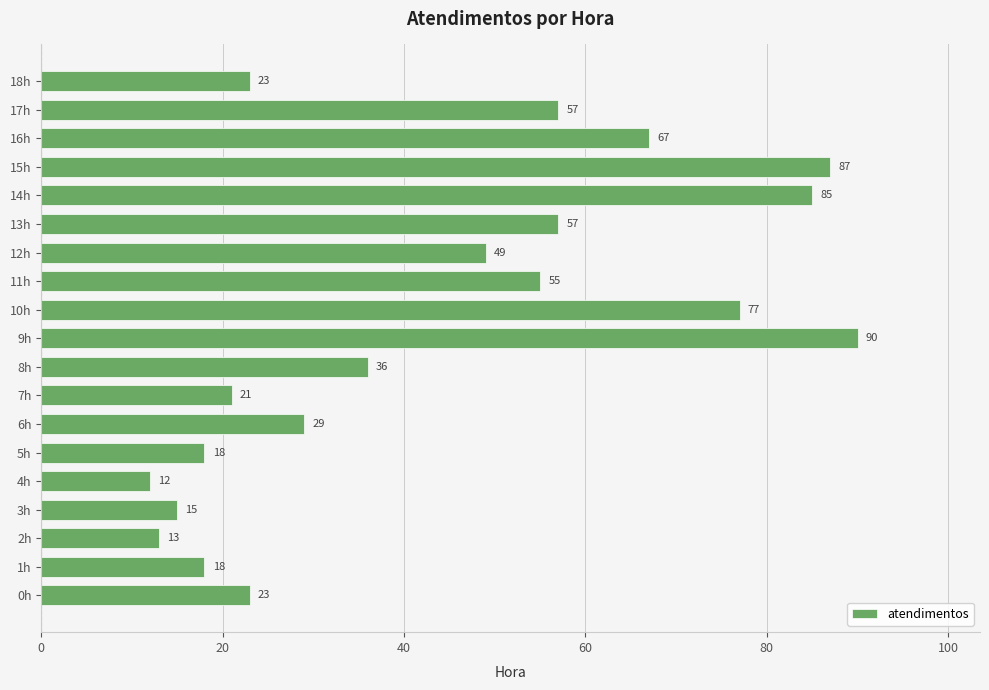

Reading top to bottom, what are all the values shown in this chart?

18h=23	17h=57	16h=67	15h=87	14h=85	13h=57	12h=49	11h=55	10h=77	9h=90	8h=36	7h=21	6h=29	5h=18	4h=12	3h=15	2h=13	1h=18	0h=23